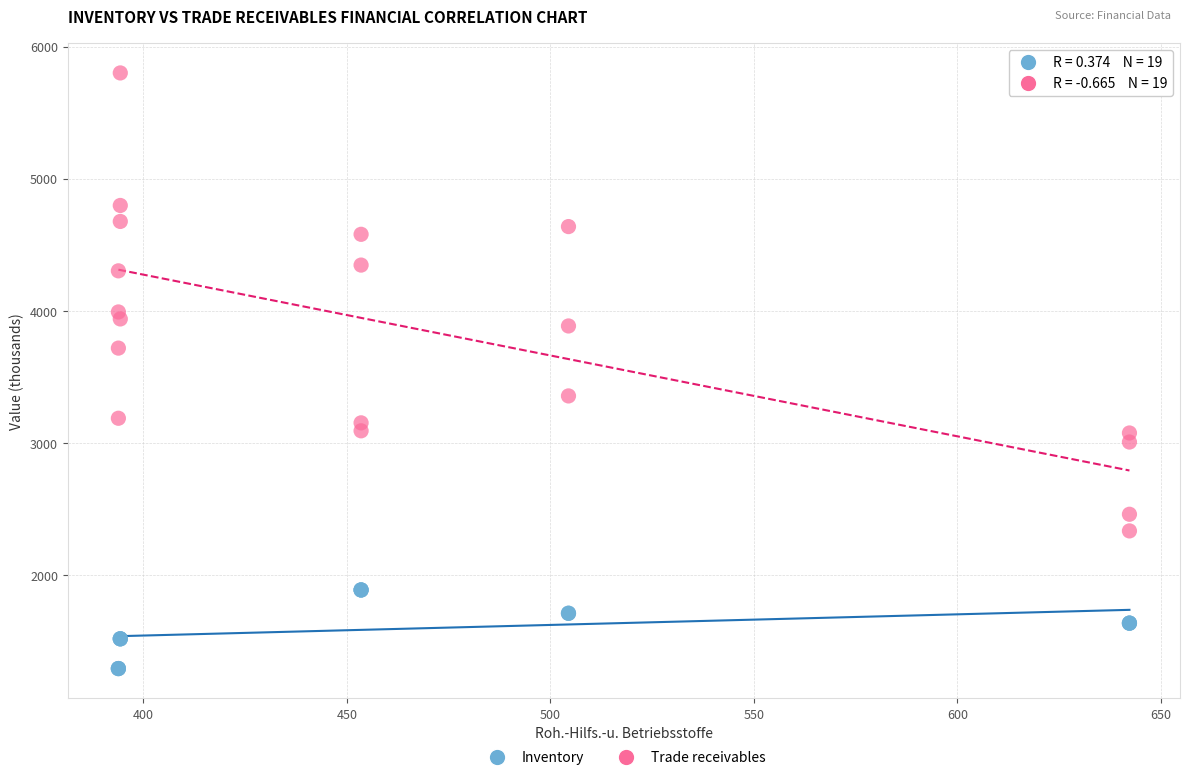

In the Trade receivables series, what Y value is closest to 4067?

3991.8